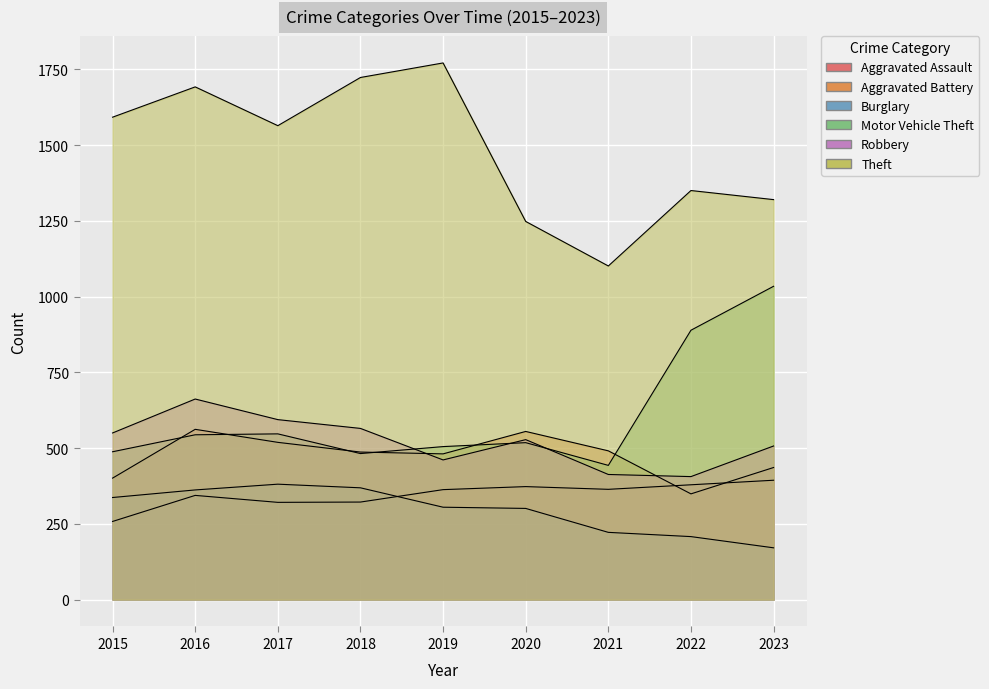

At which label does Aggravated Battery reach its minimum?

2022